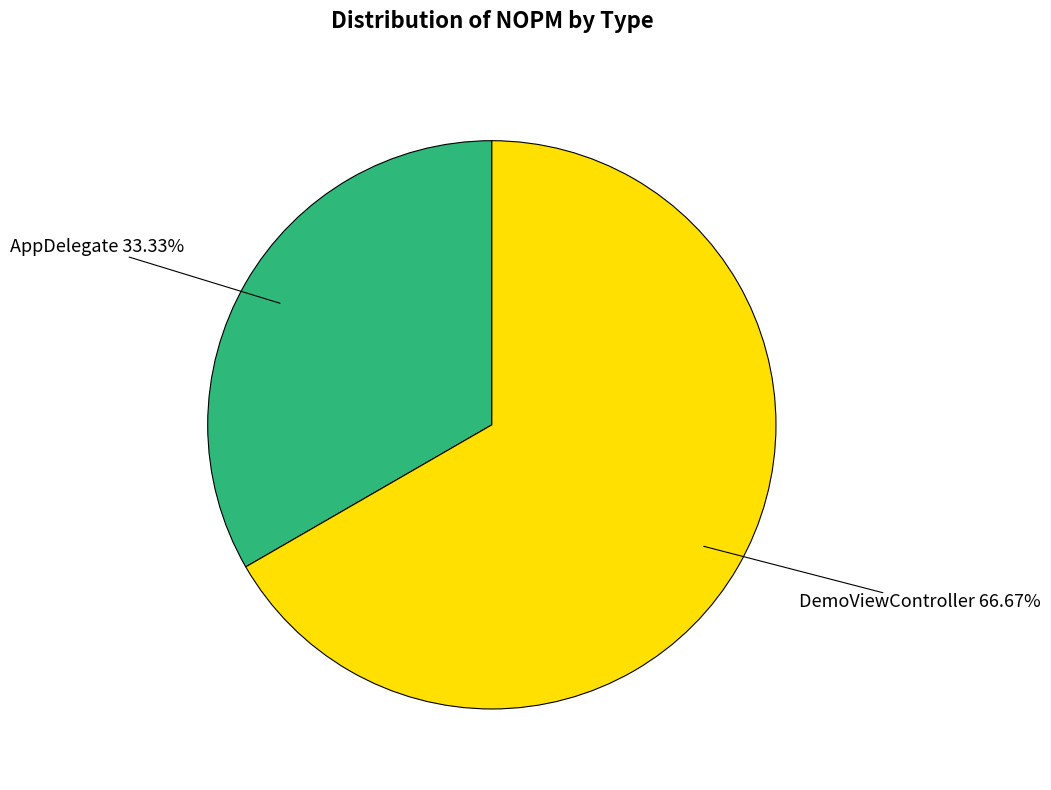

Between DemoViewController and AppDelegate, which is larger?

DemoViewController